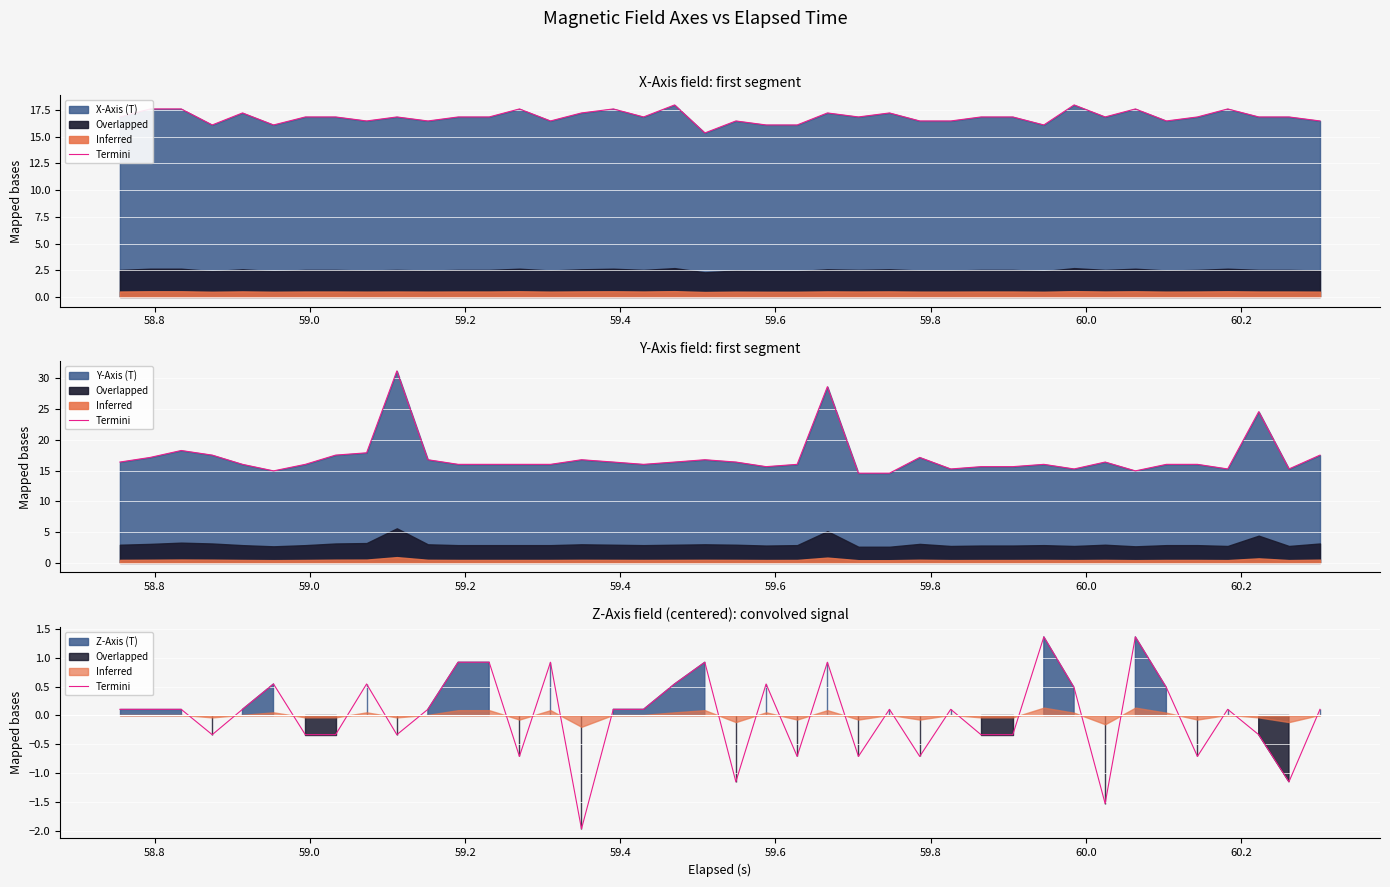

How many interior local peaks (higher than both neighbors) does the data have?

11